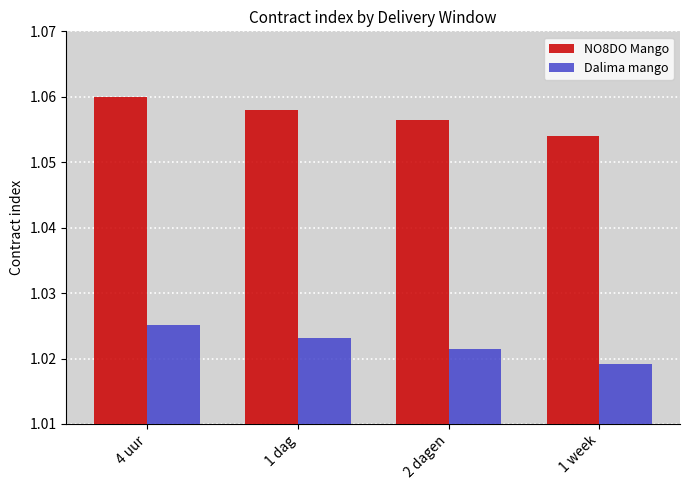

Which category has the highest value in the Dalima mango series?

4 uur